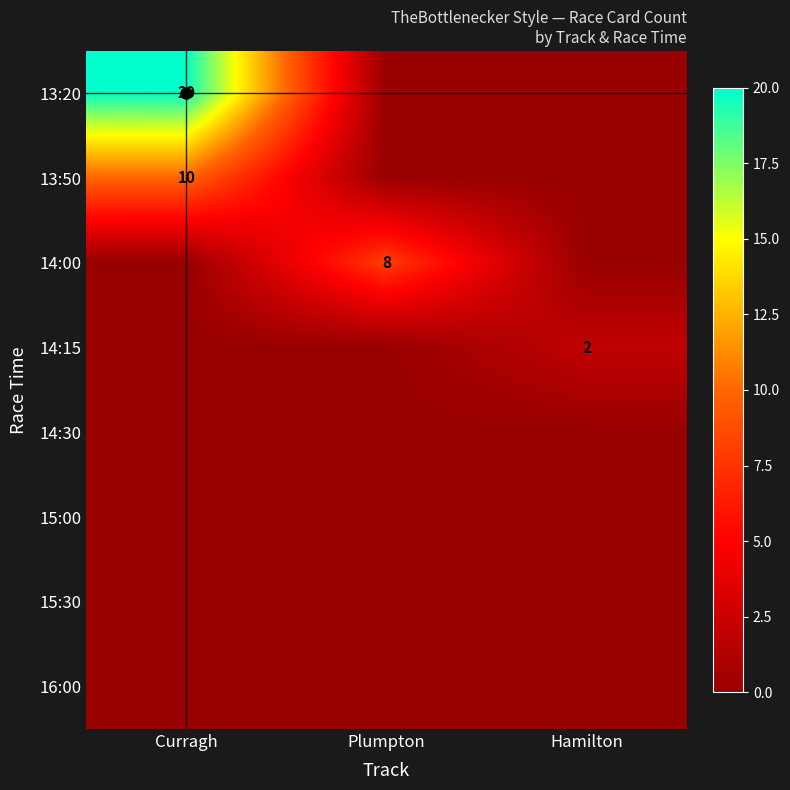

The 14:00 series shows 8 at Plumpton. True or false?

True